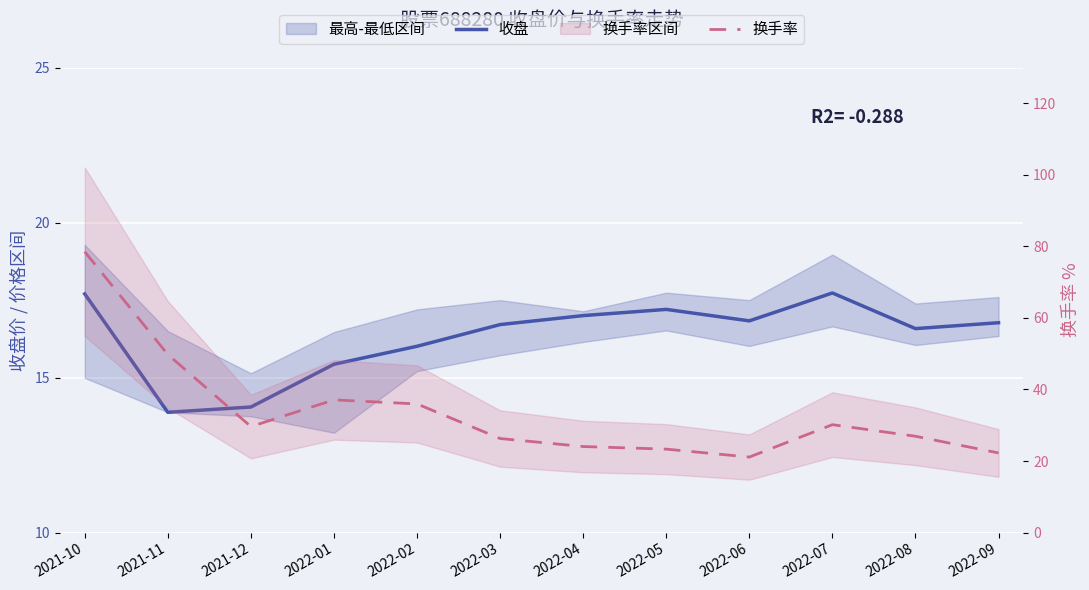

Read the 换手率 value at 2022-02.

36.0